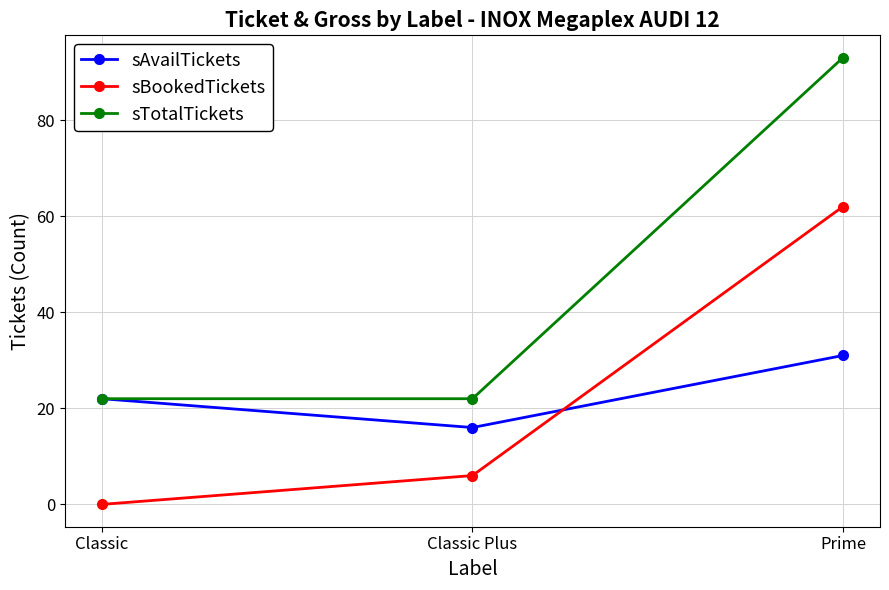

List the labels in order of sBookedTickets value, largest first.

Prime, Classic Plus, Classic